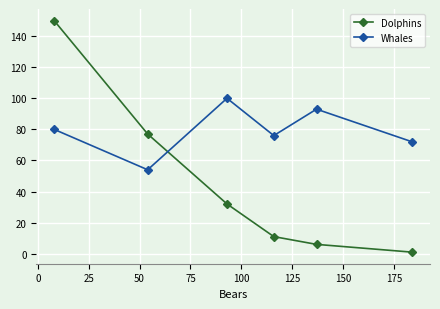

What is the difference between the maximum and minimum values in the Whales series?

46